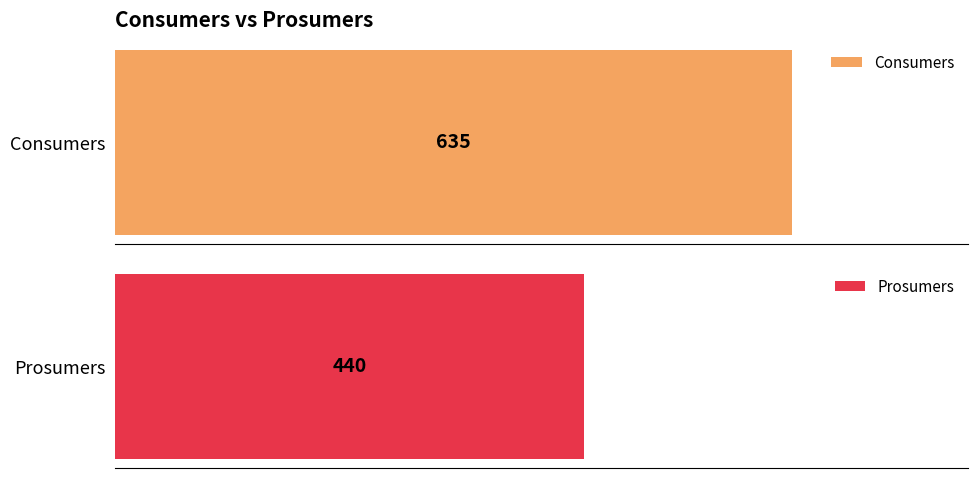

What is the value of the Consumers bar at the 2nd from the left?

635